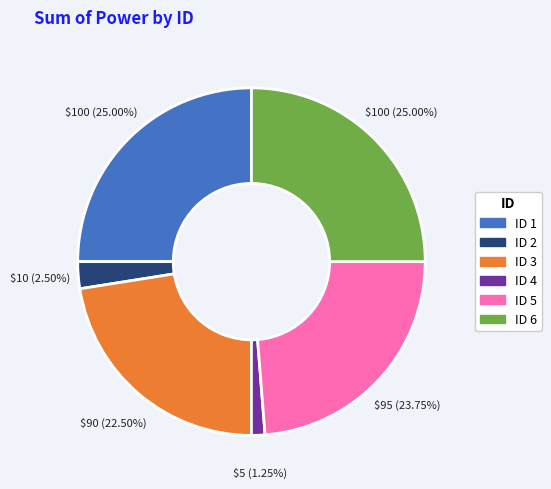

Is there a majority slice in this chart?

No